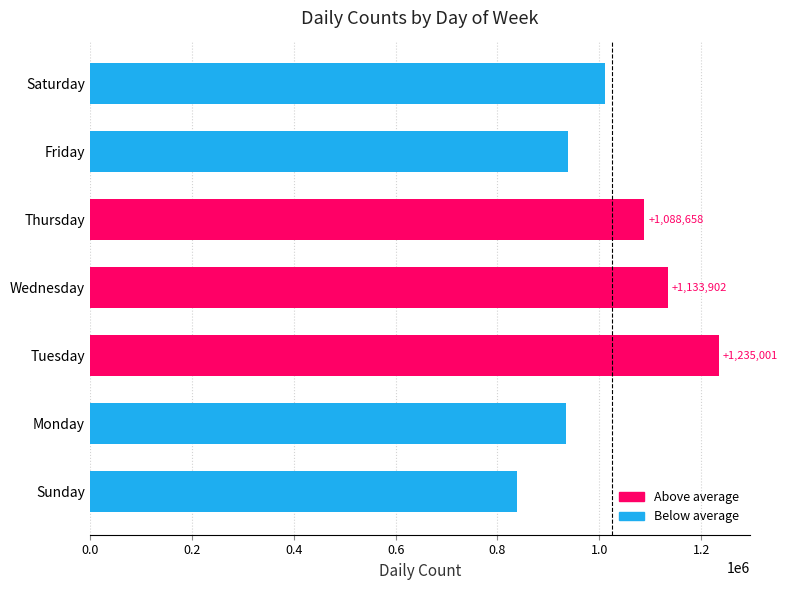

List the labels in order of value, largest first.

Tuesday, Wednesday, Thursday, Saturday, Friday, Monday, Sunday